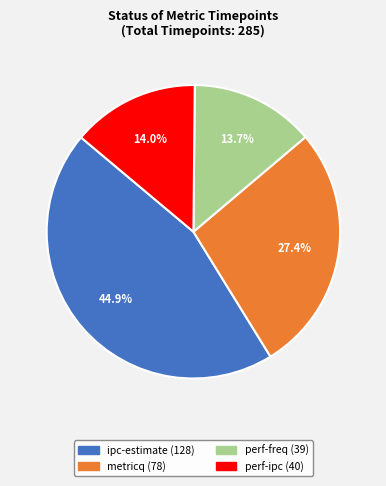

What percentage is the ipc-estimate slice, to the nearest percent?

45%